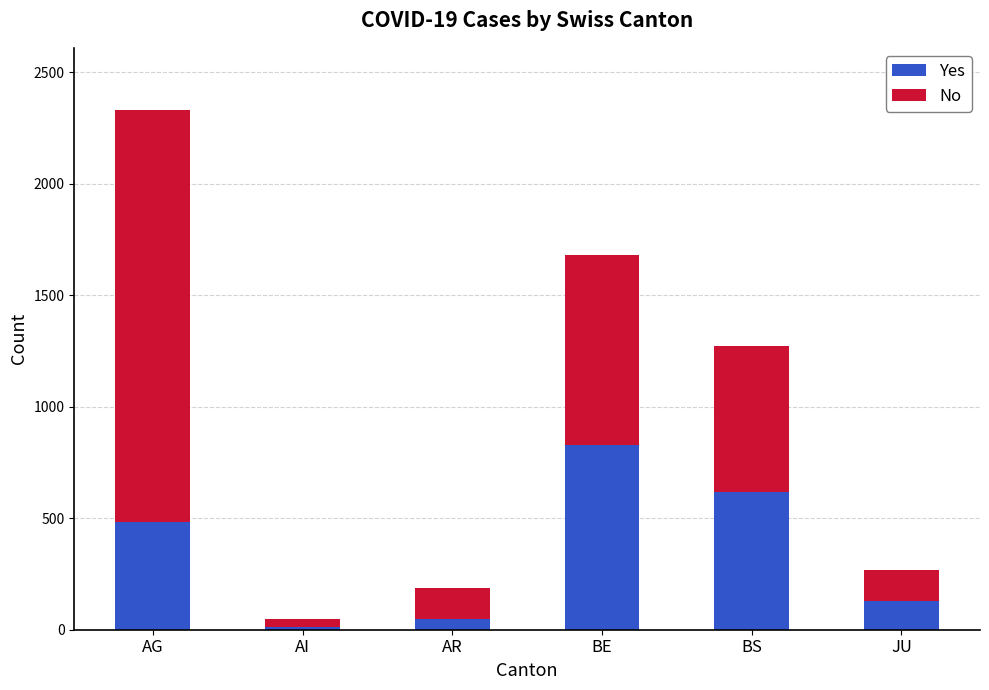

Where is Yes nearest to the value 420?

AG